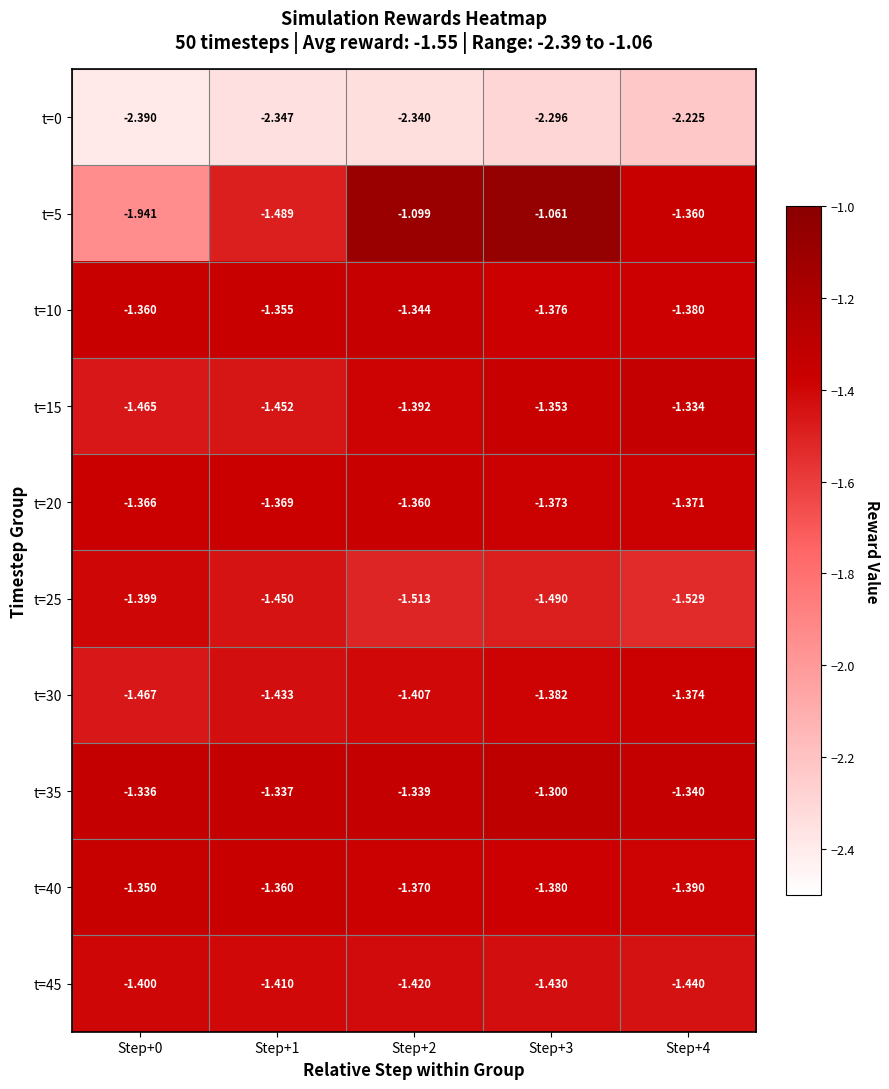

Is the value of t=20 at Step+4 greater than the value of t=30 at Step+2?

Yes